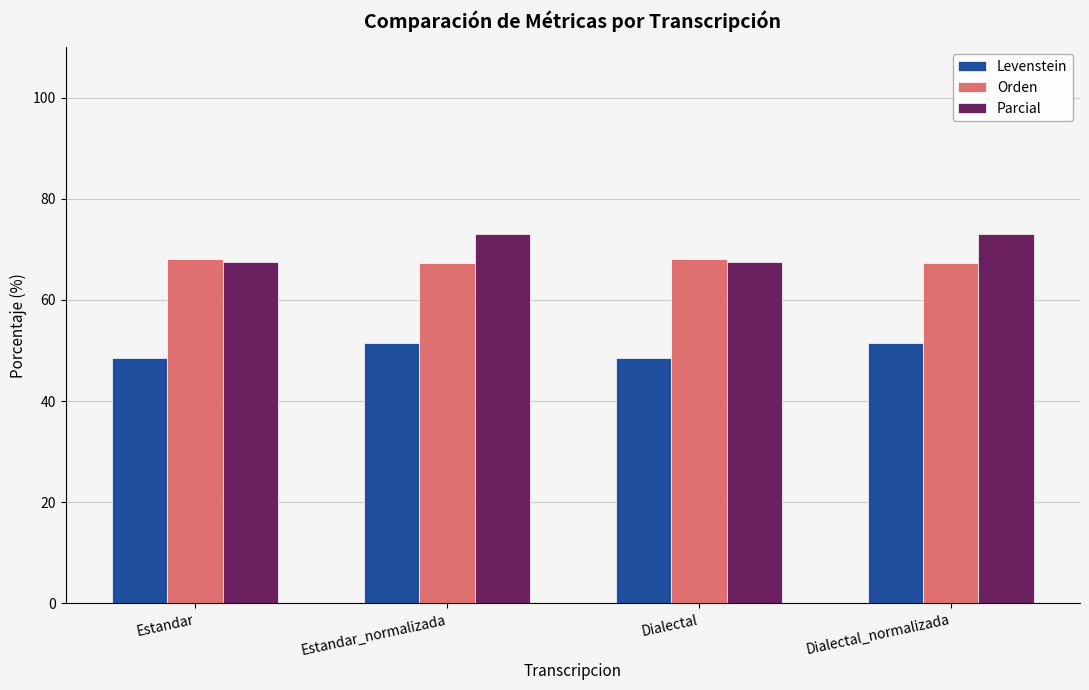

Reading left to right, list all the values displayed in this chart.

Levenstein: Estandar=48.6	Estandar_normalizada=51.5	Dialectal=48.6	Dialectal_normalizada=51.5
Orden: Estandar=68.1	Estandar_normalizada=67.4	Dialectal=68.1	Dialectal_normalizada=67.4
Parcial: Estandar=67.5	Estandar_normalizada=73.0	Dialectal=67.5	Dialectal_normalizada=73.0